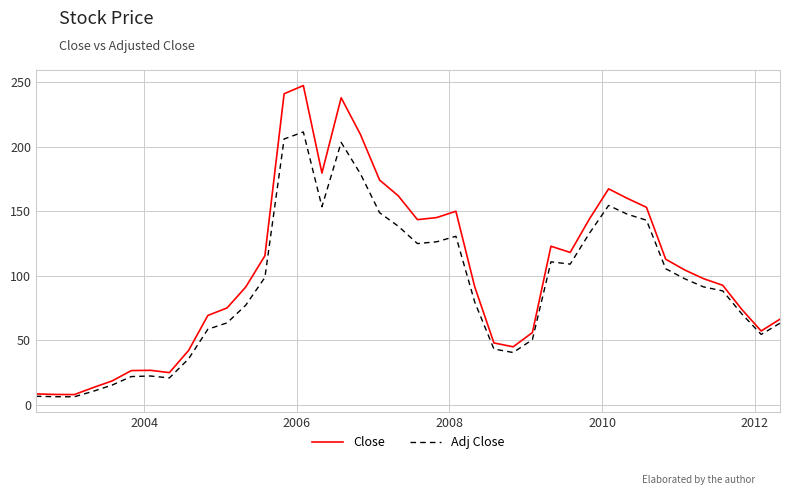

List the series in order of their peak value, lowest first.

Adj Close, Close